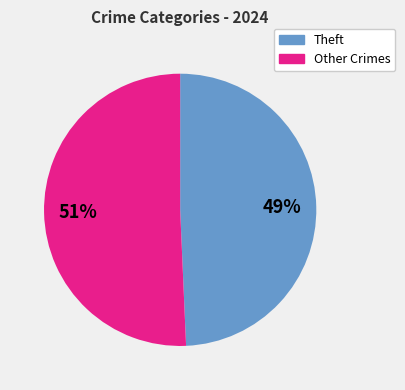

To the nearest percent, what is the average slice percentage?

50%